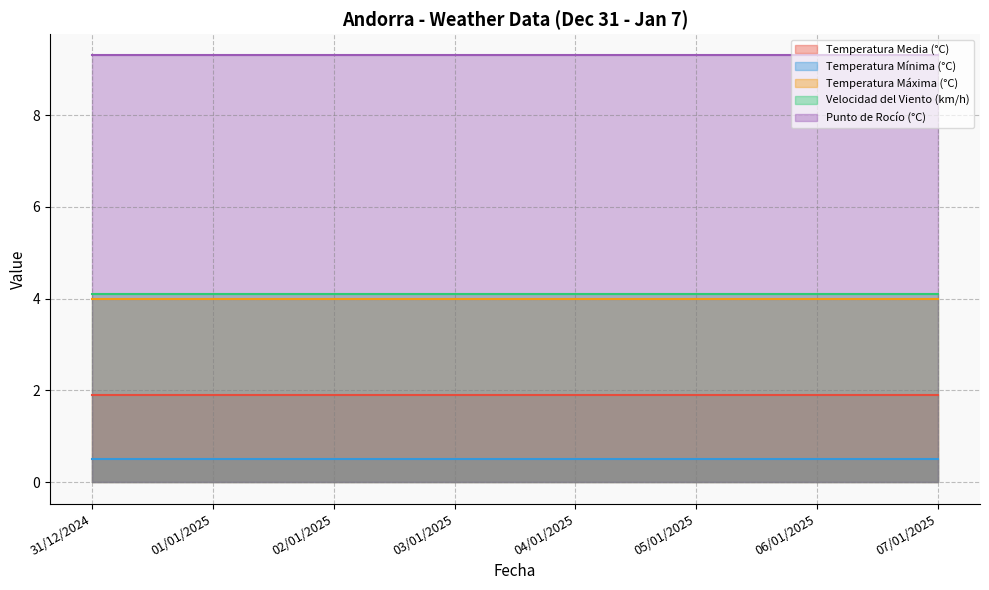

Reading right to left, what are all the values shown in this chart?

Temperatura Media (°C): 07/01/2025=1.9	06/01/2025=1.9	05/01/2025=1.9	04/01/2025=1.9	03/01/2025=1.9	02/01/2025=1.9	01/01/2025=1.9	31/12/2024=1.9
Temperatura Mínima (°C): 07/01/2025=0.5	06/01/2025=0.5	05/01/2025=0.5	04/01/2025=0.5	03/01/2025=0.5	02/01/2025=0.5	01/01/2025=0.5	31/12/2024=0.5
Temperatura Máxima (°C): 07/01/2025=4.0	06/01/2025=4.0	05/01/2025=4.0	04/01/2025=4.0	03/01/2025=4.0	02/01/2025=4.0	01/01/2025=4.0	31/12/2024=4.0
Velocidad del Viento (km/h): 07/01/2025=4.1	06/01/2025=4.1	05/01/2025=4.1	04/01/2025=4.1	03/01/2025=4.1	02/01/2025=4.1	01/01/2025=4.1	31/12/2024=4.1
Punto de Rocío (°C): 07/01/2025=9.3	06/01/2025=9.3	05/01/2025=9.3	04/01/2025=9.3	03/01/2025=9.3	02/01/2025=9.3	01/01/2025=9.3	31/12/2024=9.3